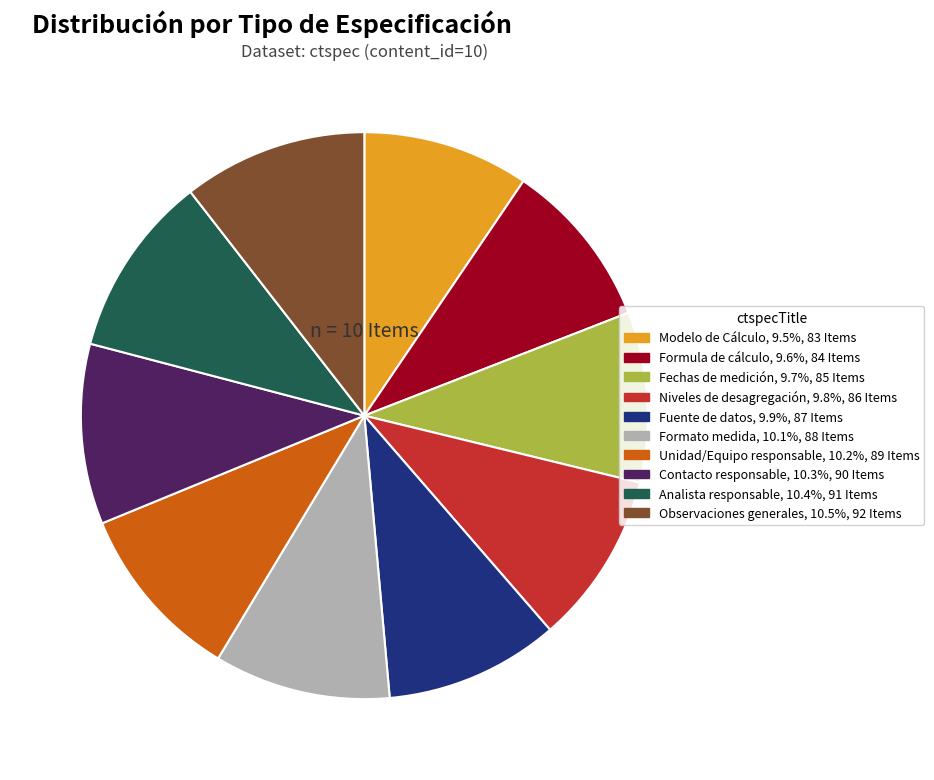

Does Modelo de Cálculo account for over 50% of the chart?

No